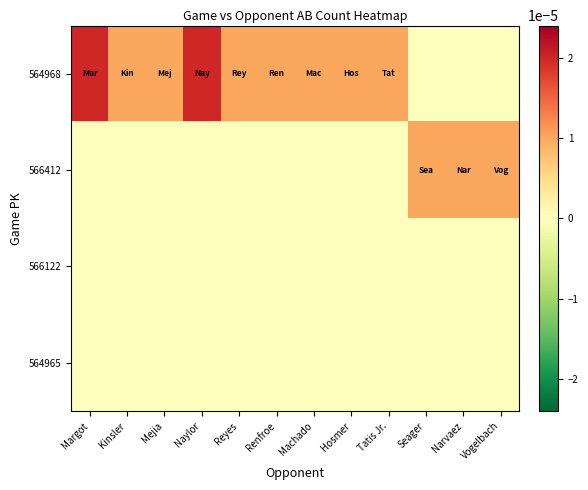

Which series has the largest range (max minus min)?

564968